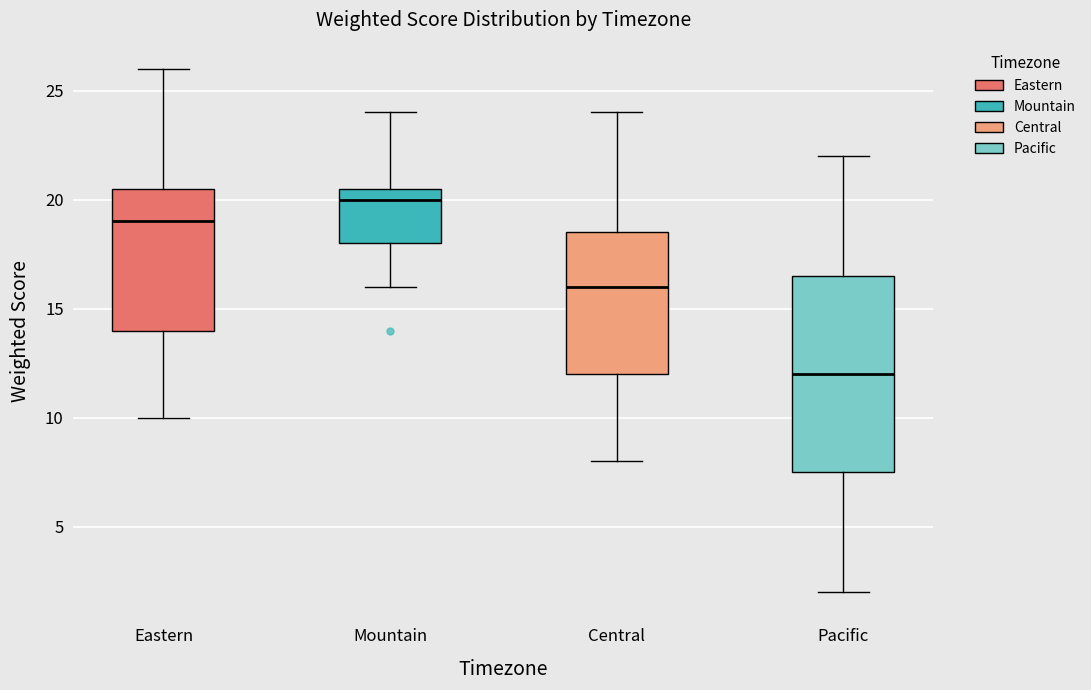

Which box's median line is the highest?

Mountain